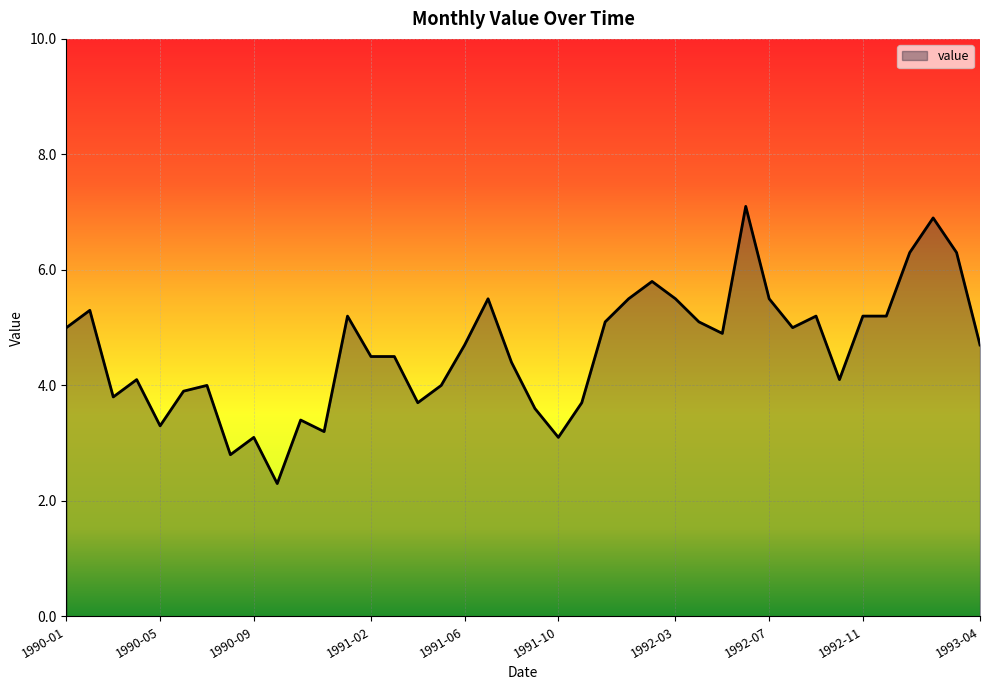

What is the maximum value shown in the chart?

7.1